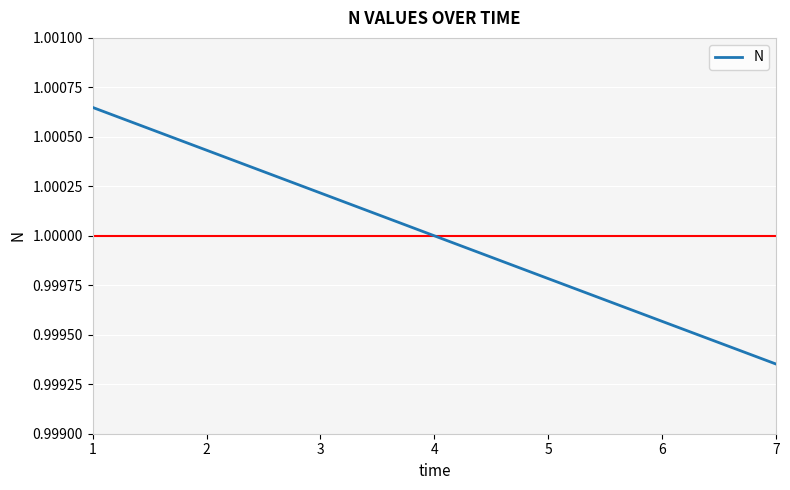

Which category has the highest value across all series?

1